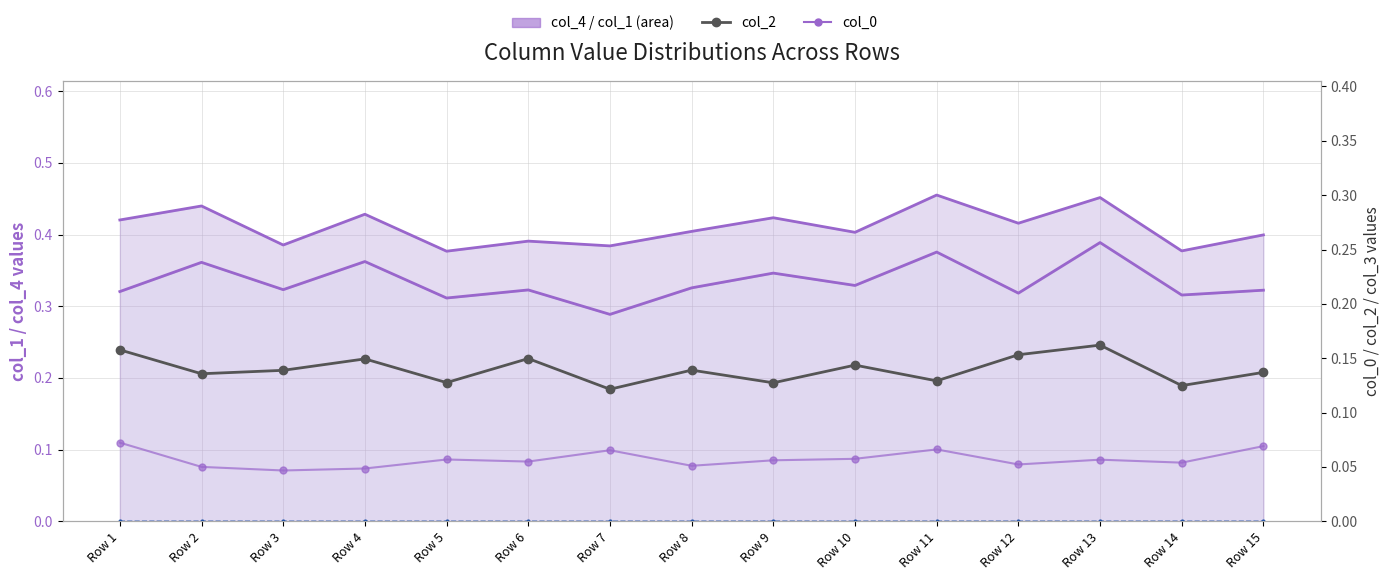

Which has a higher value, Row 6 or Row 15?

Row 15